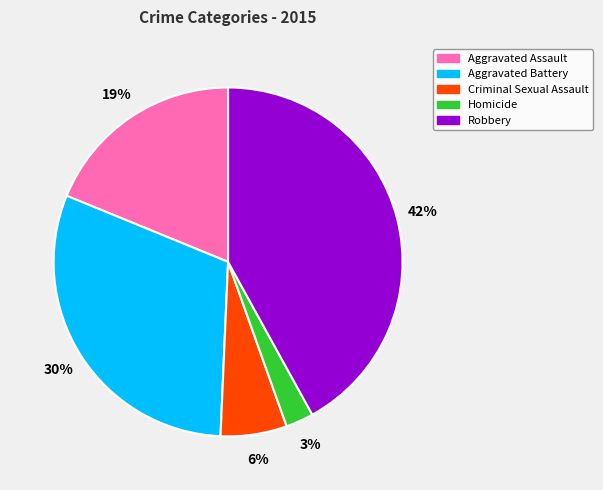

What is the ratio of the value at Criminal Sexual Assault to the value at Aggravated Assault?

0.3